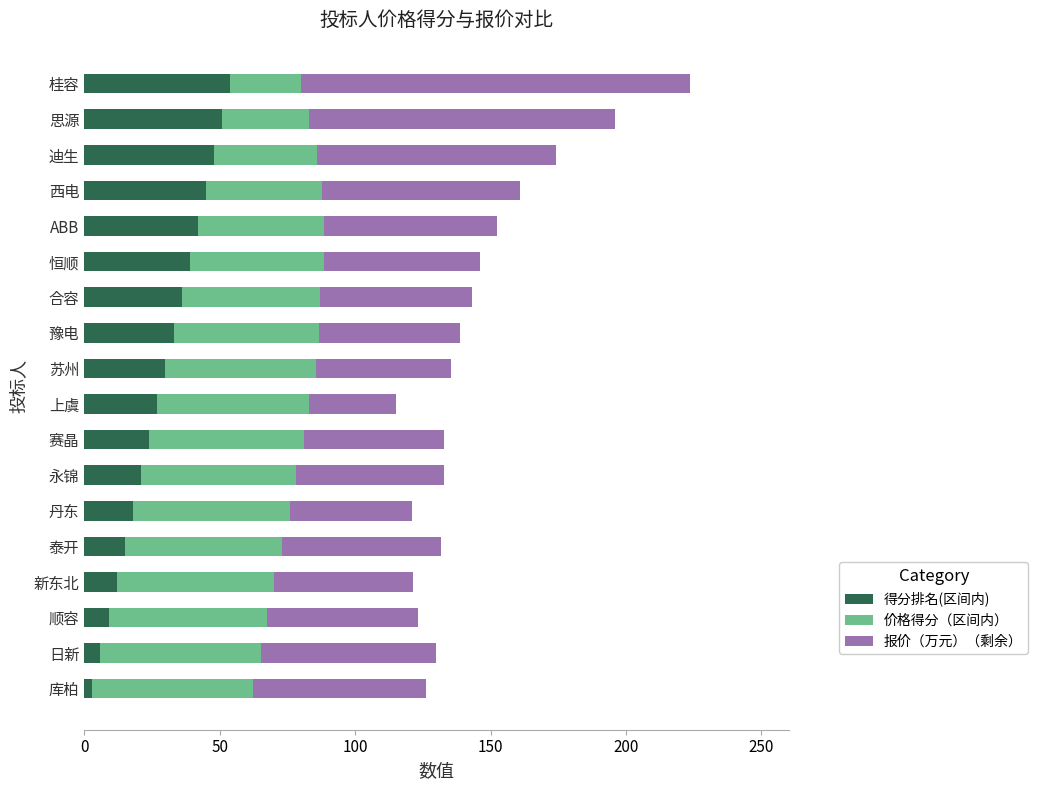

What are all the series names shown in the legend?

得分排名(区间内), 价格得分（区间内）, 报价（万元）（剩余）